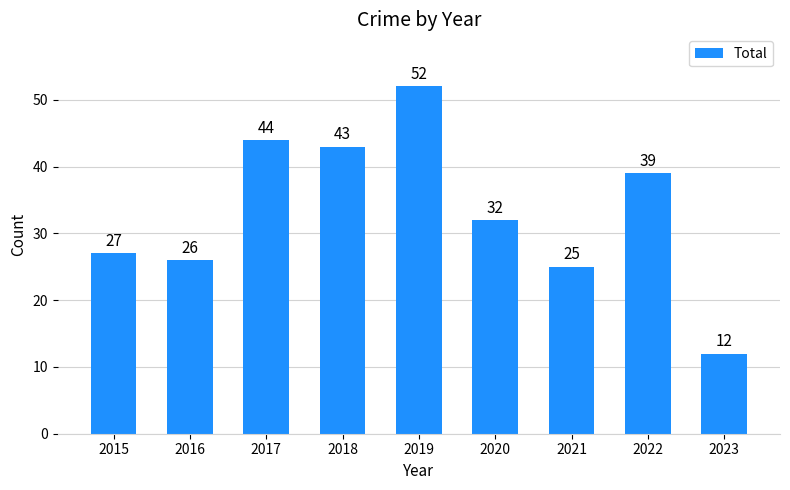

What is the value of the 6th bar from the left?

32